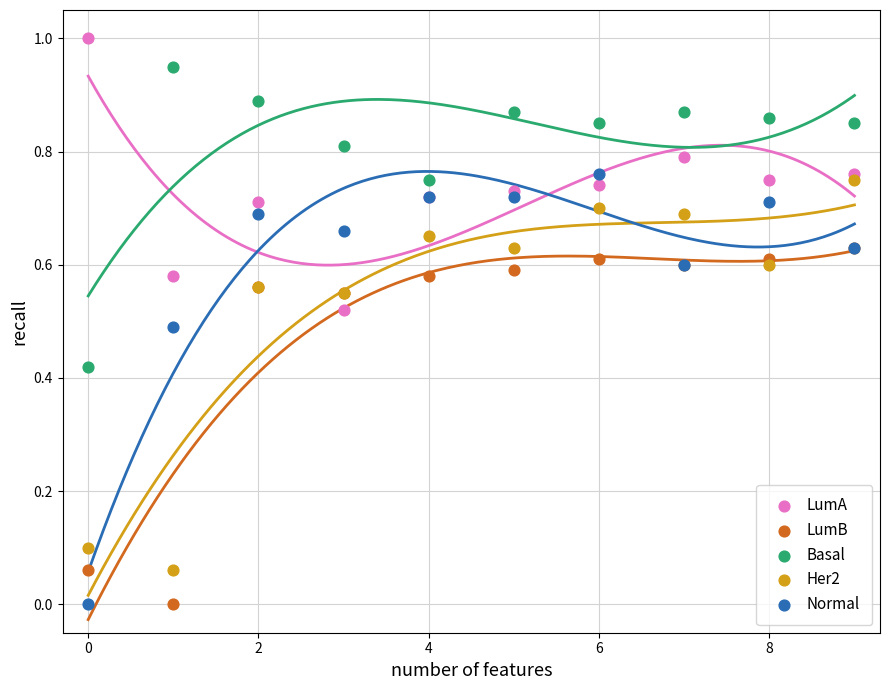

What are all the series names shown in the legend?

LumA, LumB, Basal, Her2, Normal